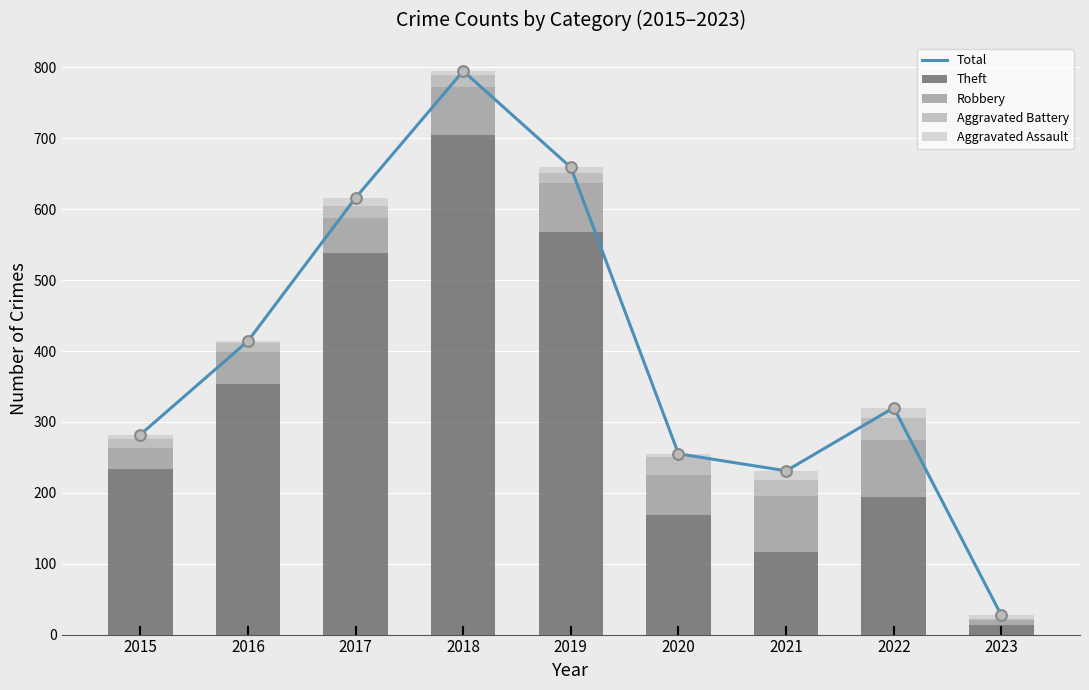

Which series reaches the minimum Y coordinate?

Aggravated Battery